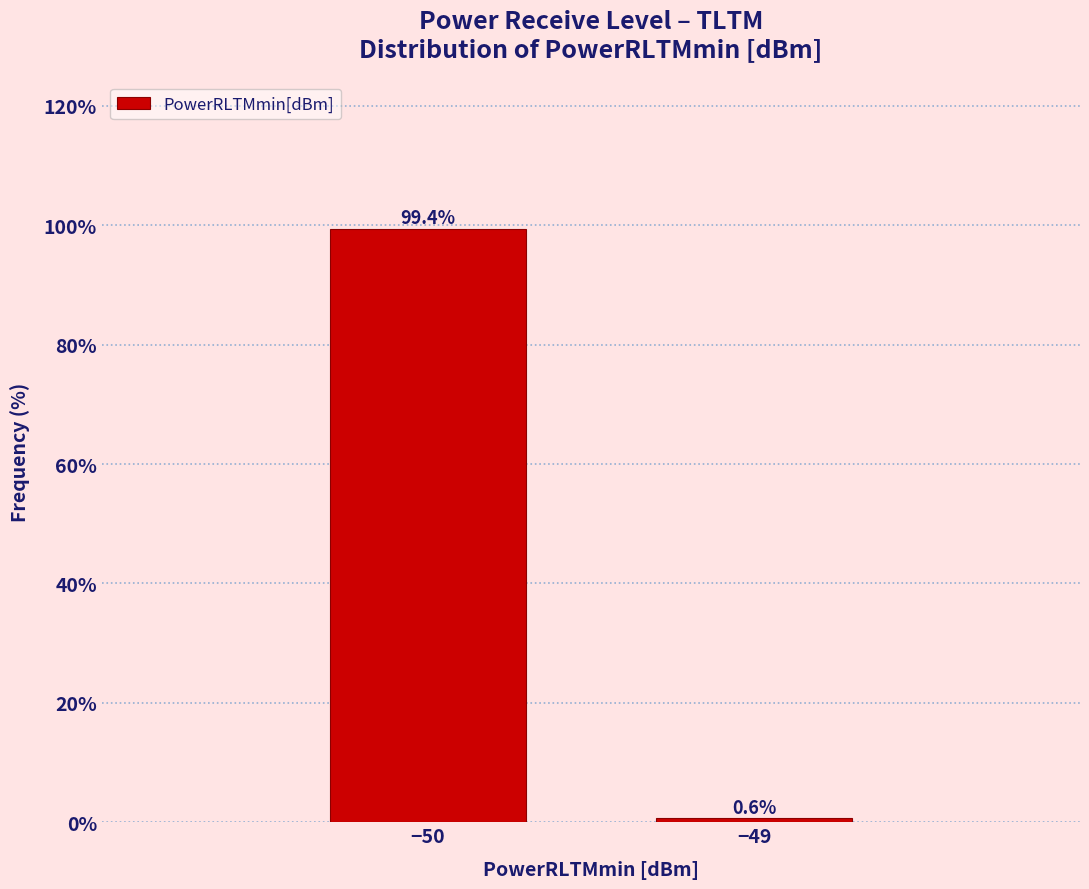

Reading left to right, extract all data points from this chart.

99.4	0.6